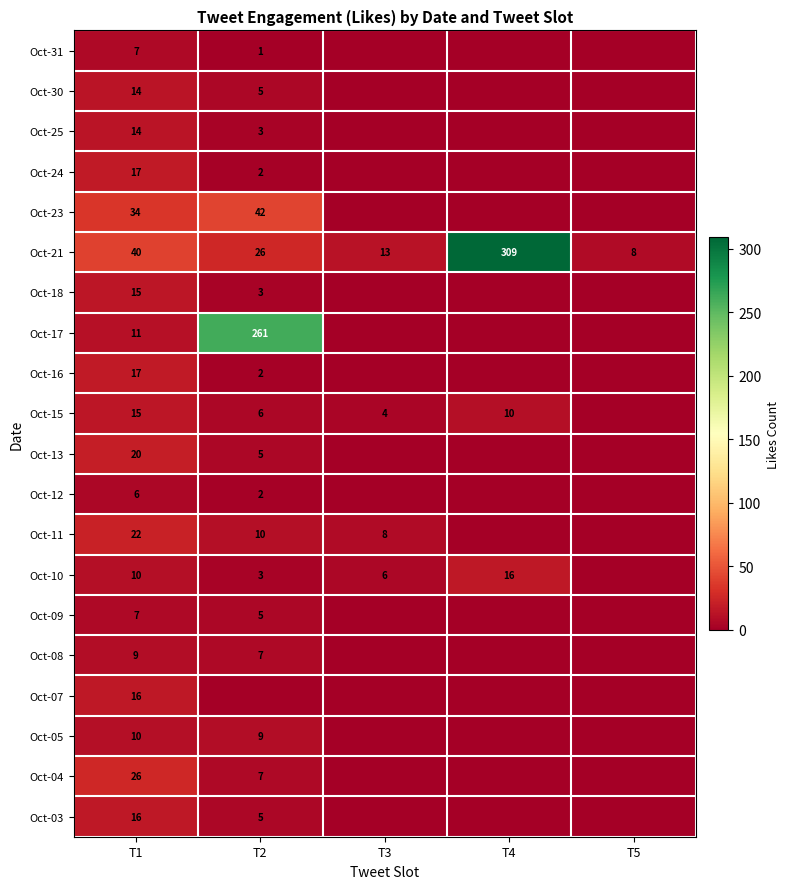

How many data points does each series have?

5